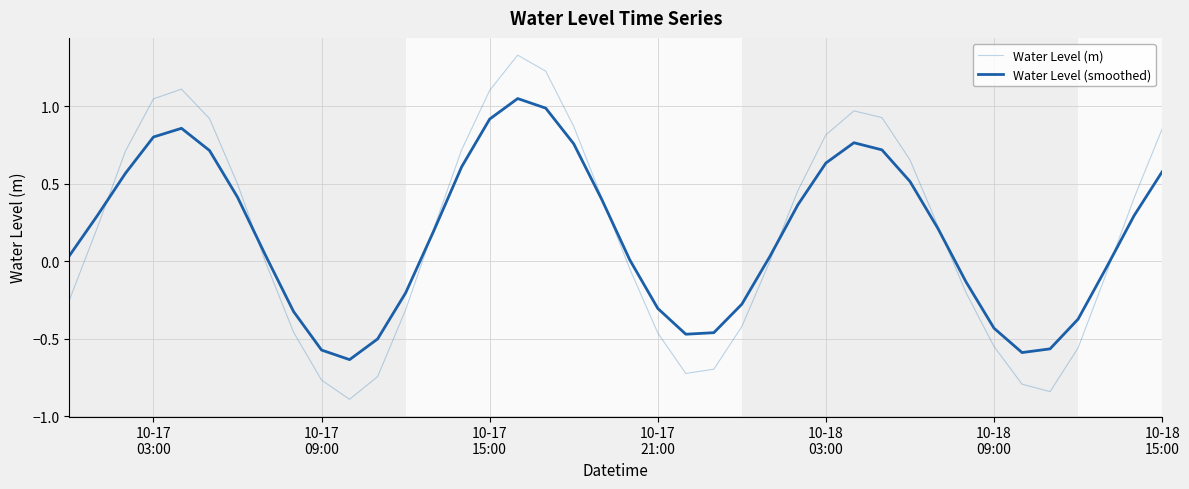

Is this an area chart (filled region under the line)?

No